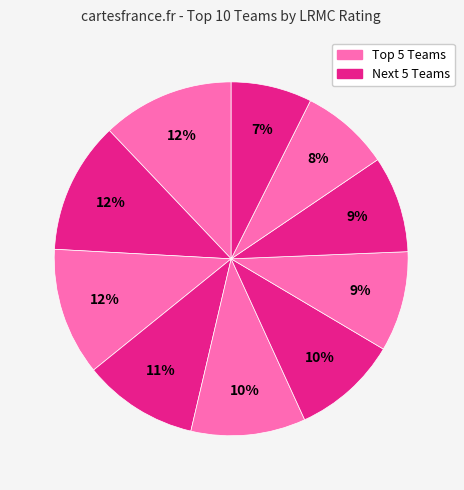

Count the number of slices in the pie.

10